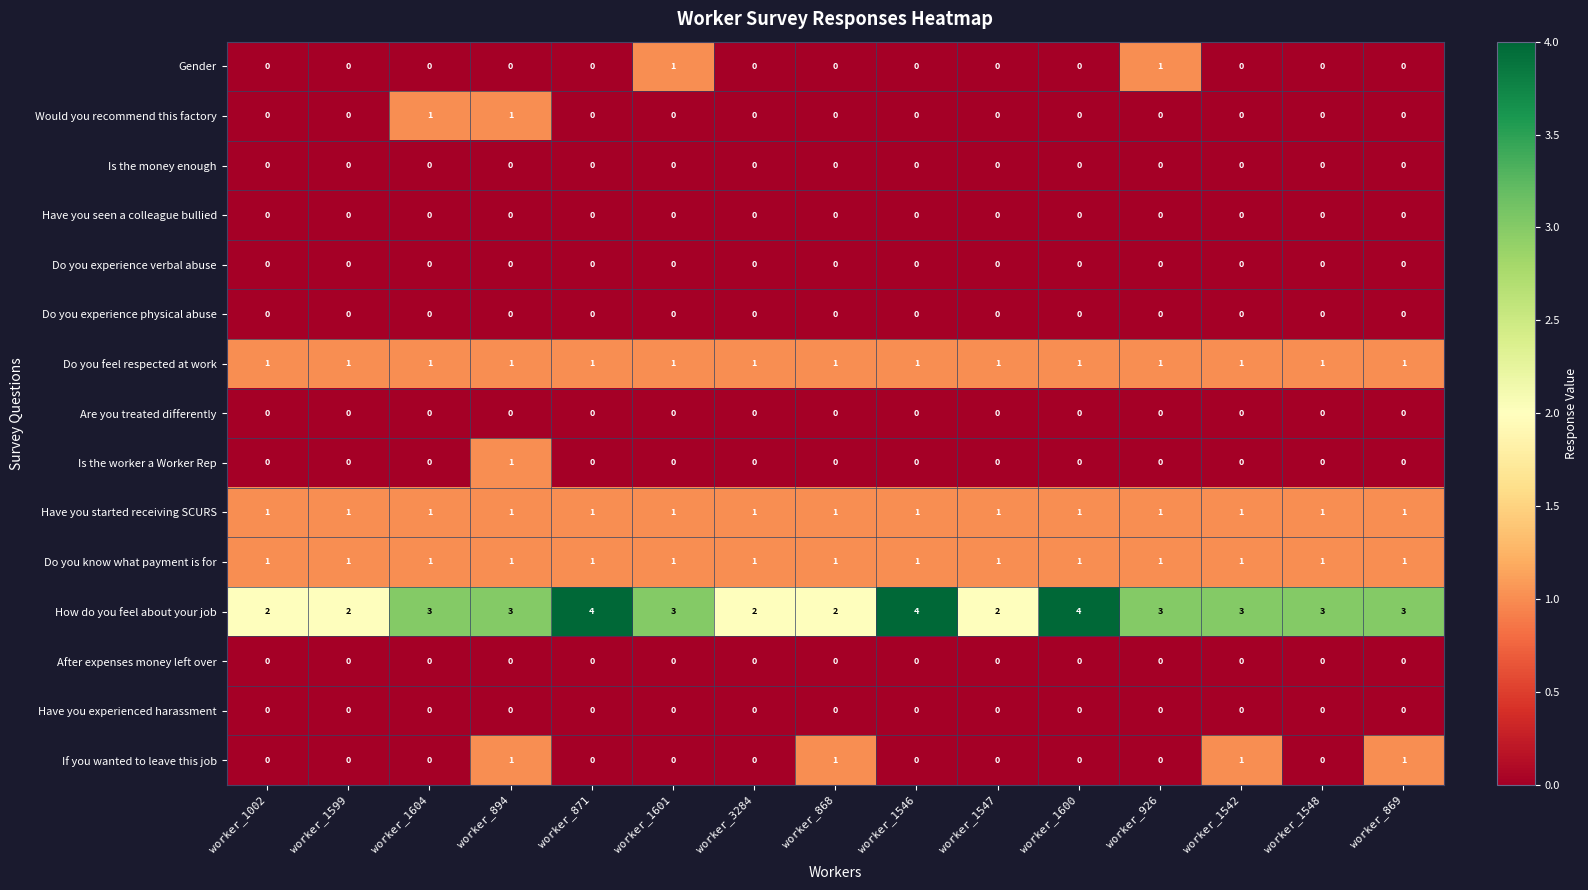

What is the maximum value shown in the chart?

4